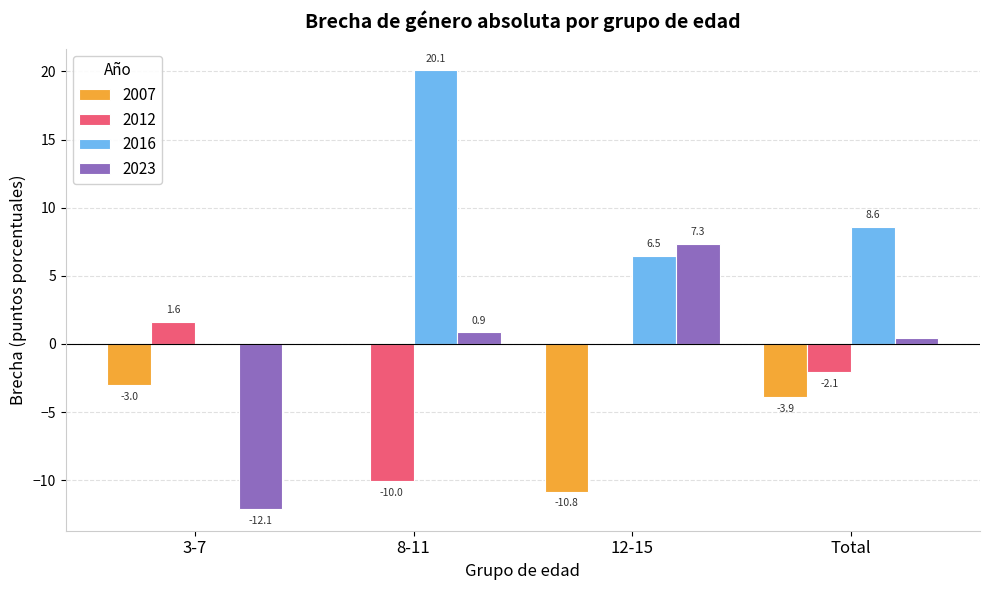

How many groups of bars are there?

4